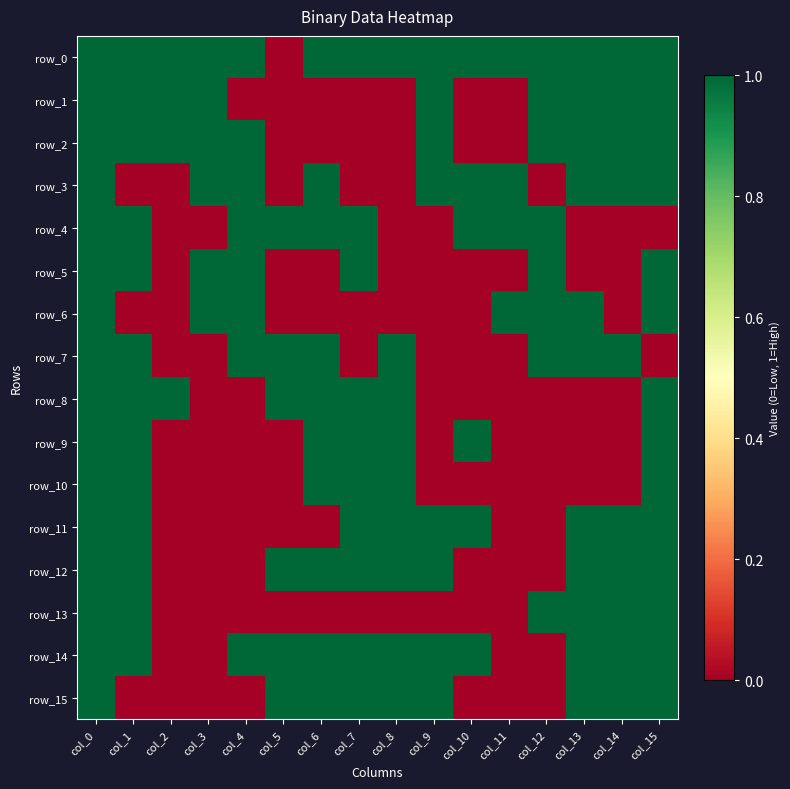

List the series in order of their peak value, lowest first.

row_0, row_1, row_2, row_3, row_4, row_5, row_6, row_7, row_8, row_9, row_10, row_11, row_12, row_13, row_14, row_15